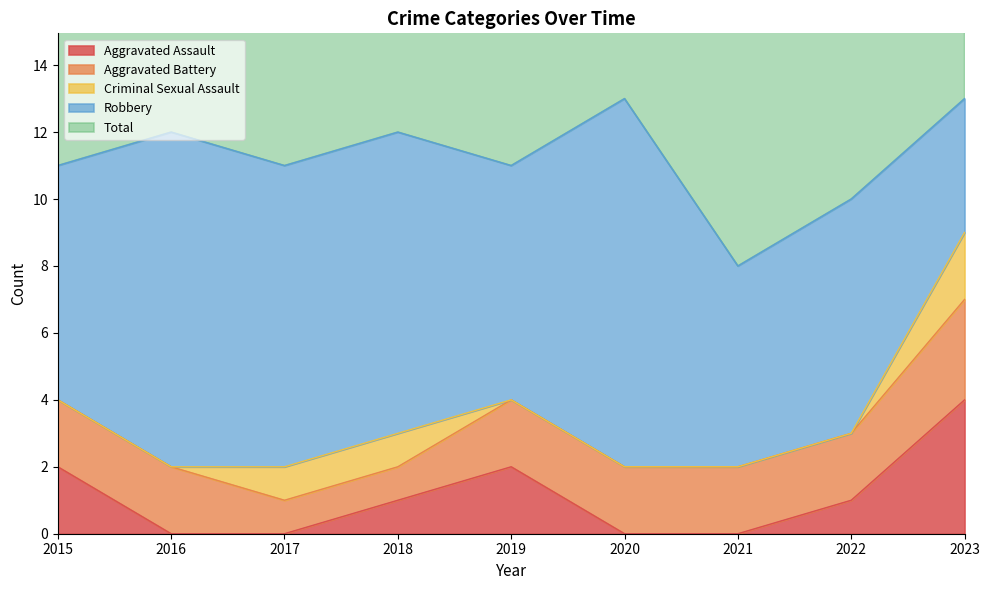

Reading right to left, extract all data points from this chart.

Aggravated Assault: 2023=4	2022=1	2021=0	2020=0	2019=2	2018=1	2017=0	2016=0	2015=2
Aggravated Battery: 2023=3	2022=2	2021=2	2020=2	2019=2	2018=1	2017=1	2016=2	2015=2
Criminal Sexual Assault: 2023=2	2022=0	2021=0	2020=0	2019=0	2018=1	2017=1	2016=0	2015=0
Robbery: 2023=4	2022=7	2021=6	2020=11	2019=7	2018=9	2017=9	2016=10	2015=7
Total: 2023=13	2022=10	2021=8	2020=13	2019=11	2018=12	2017=11	2016=12	2015=11